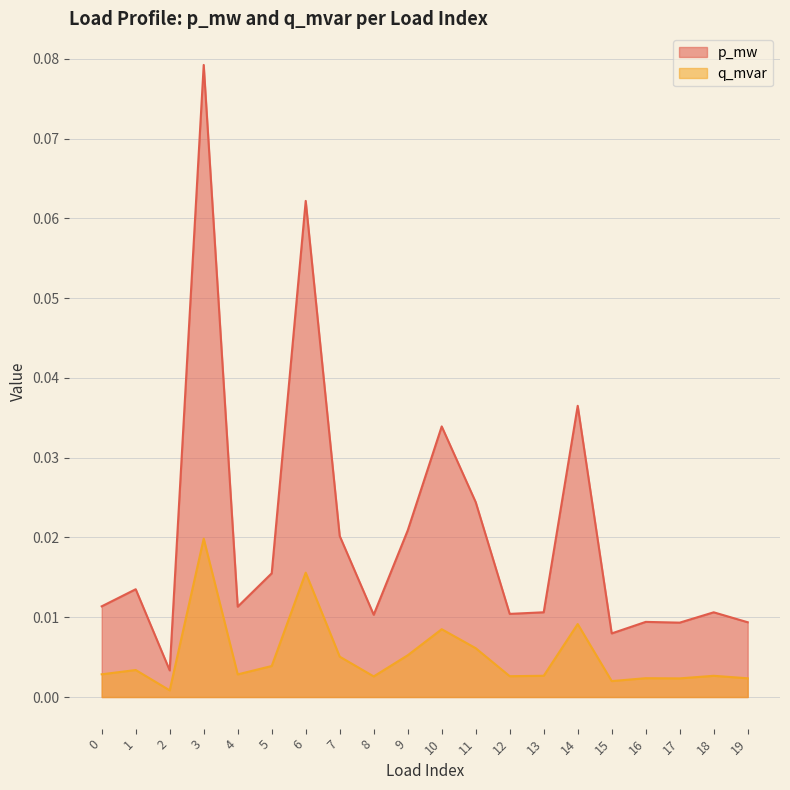

Rank the categories by p_mw value from lowest to highest.

2, 15, 17, 19, 16, 8, 12, 18, 13, 4, 0, 1, 5, 7, 9, 11, 10, 14, 6, 3